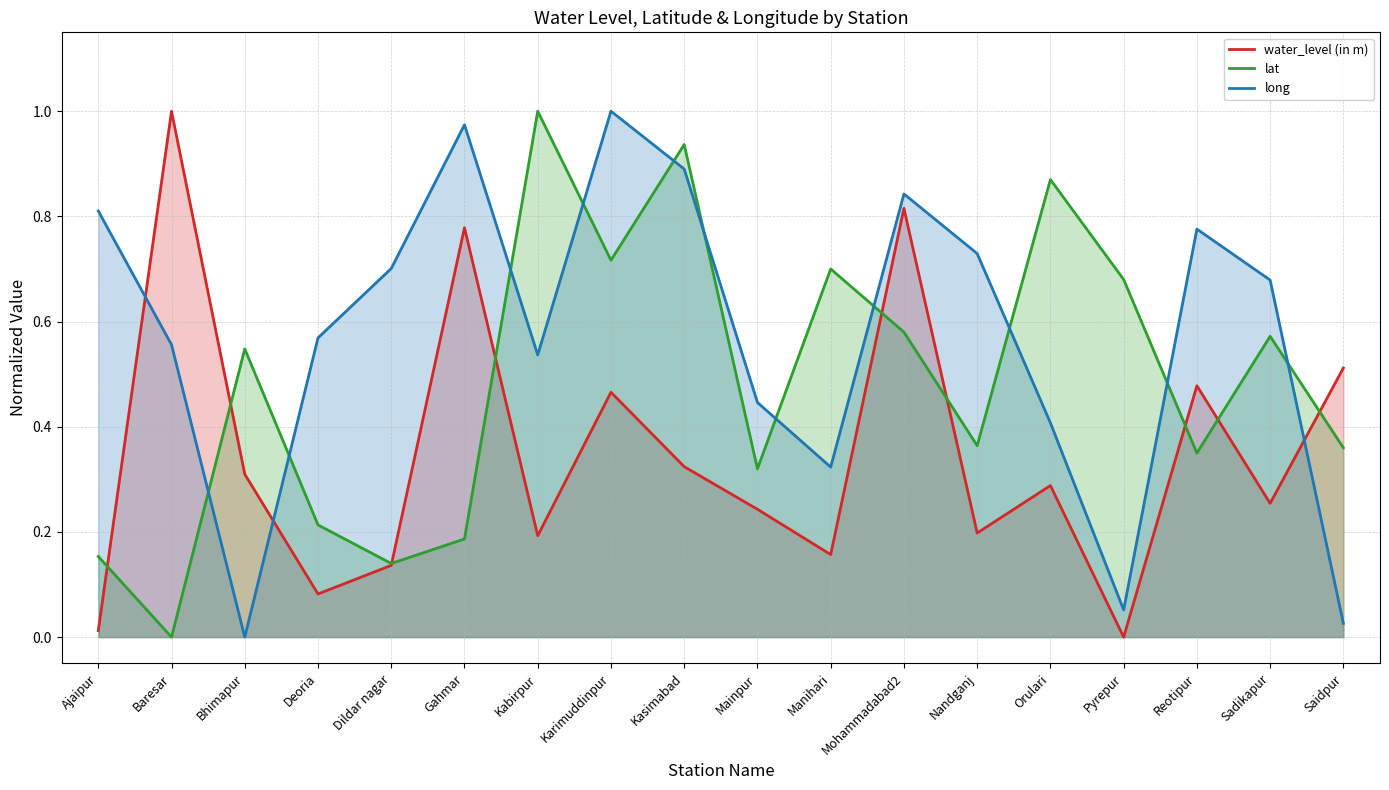

Which category has the lowest value in the long series?

Bhimapur